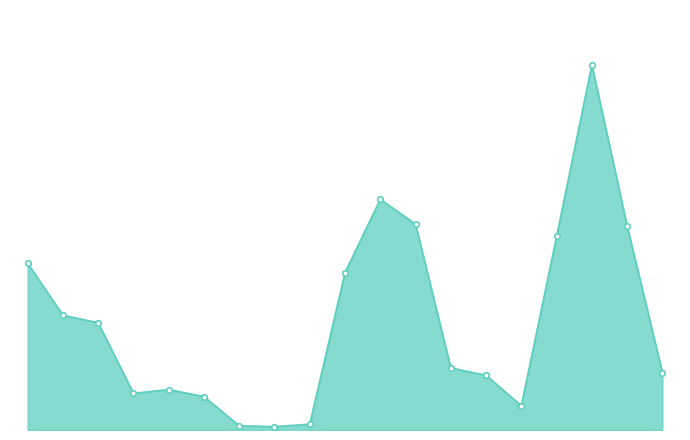

Does the chart have visible grid lines?

No